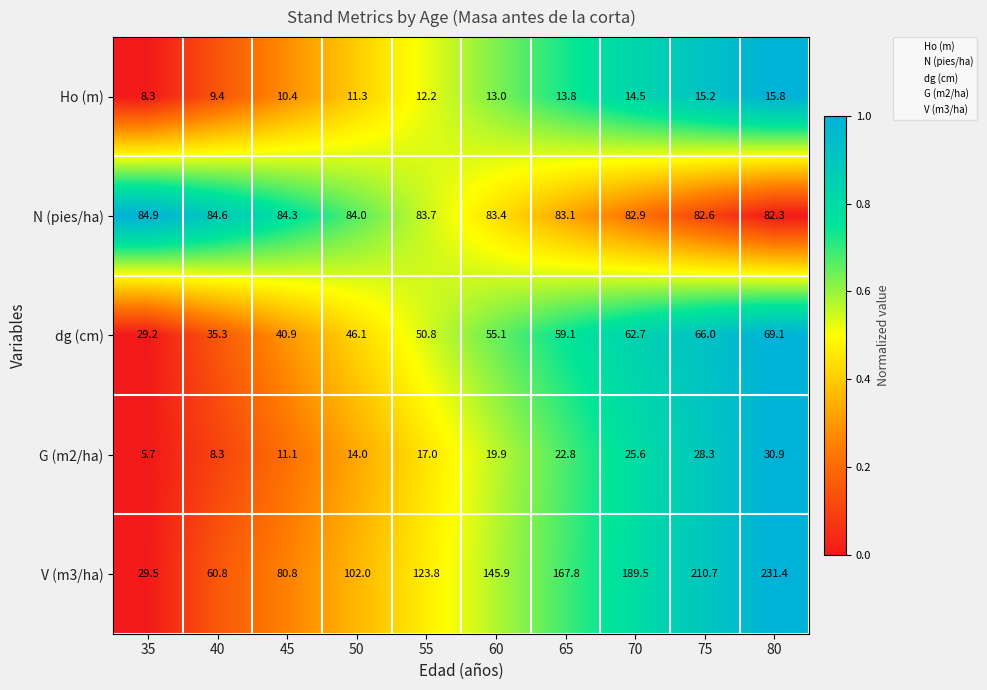

At which category is the sum across all series the highest?

80